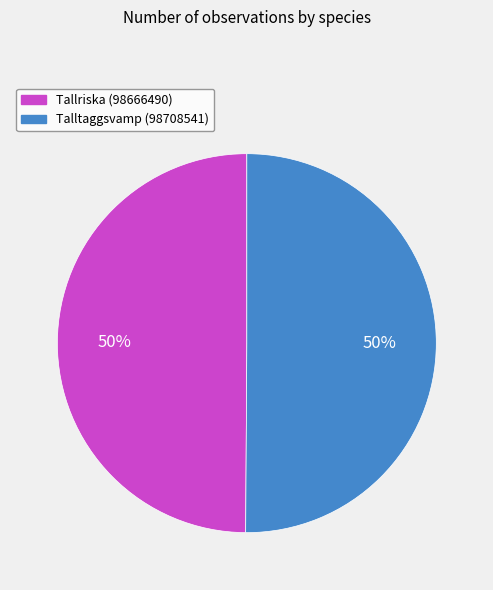

The Tallriska (98666490) slice represents 37% of the pie. True or false?

False